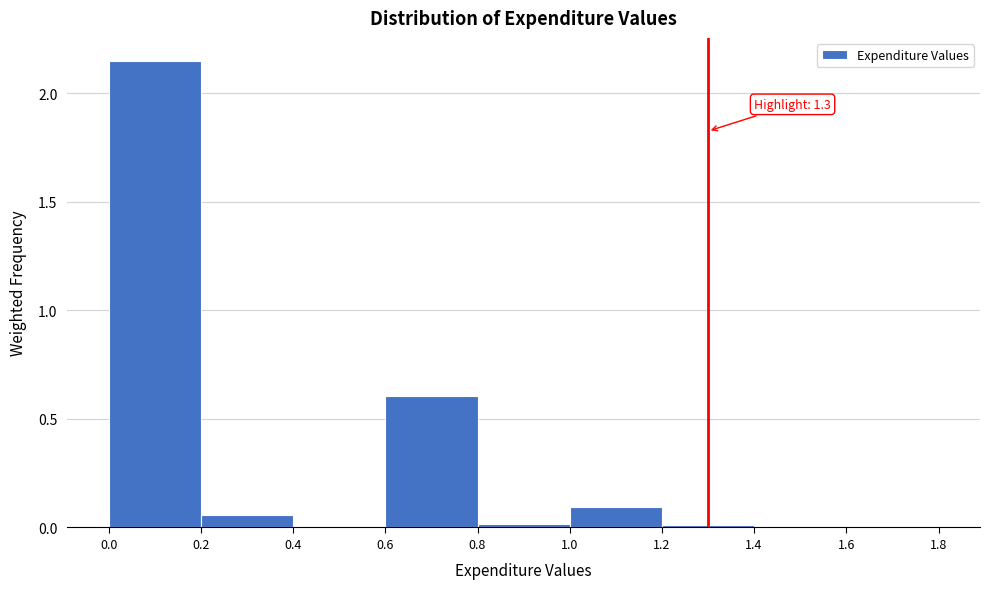

Which range on the x-axis has the tallest bar?

0.0 to 0.2